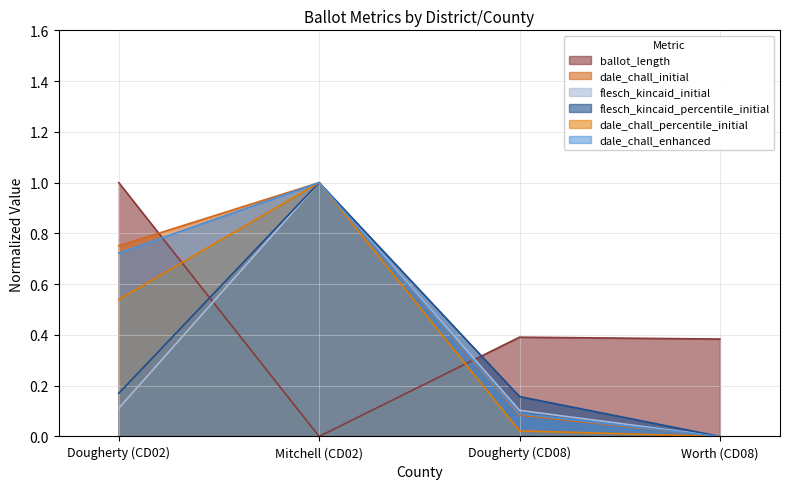

Rank the categories by dale_chall_initial value from lowest to highest.

Worth (CD08), Dougherty (CD08), Dougherty (CD02), Mitchell (CD02)